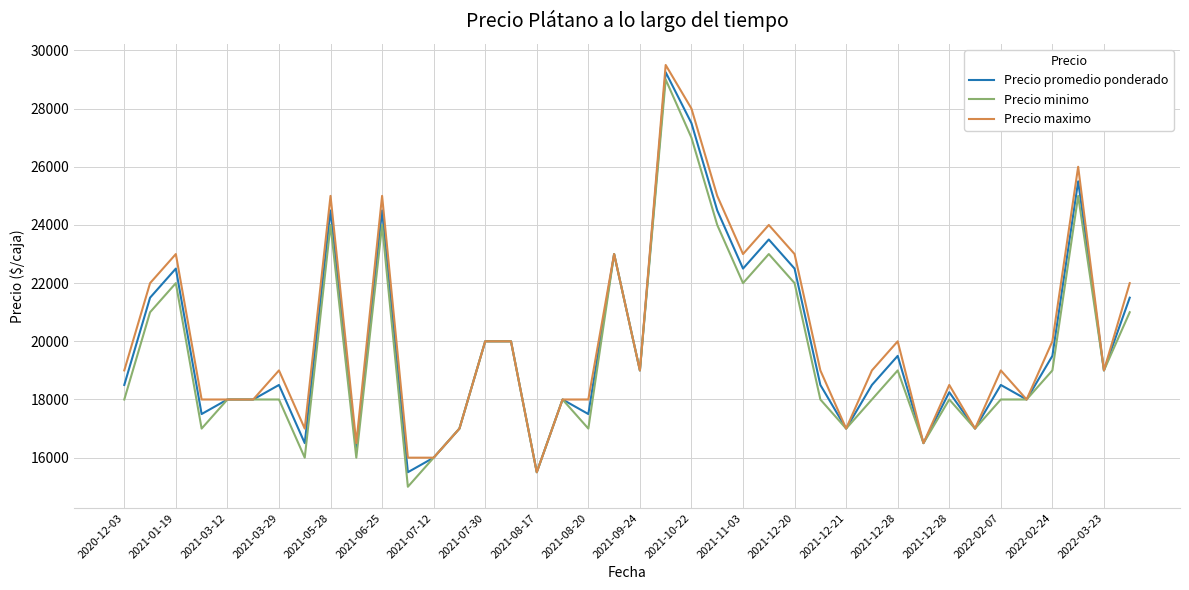

What is the highest value of the Precio maximo series?

29500